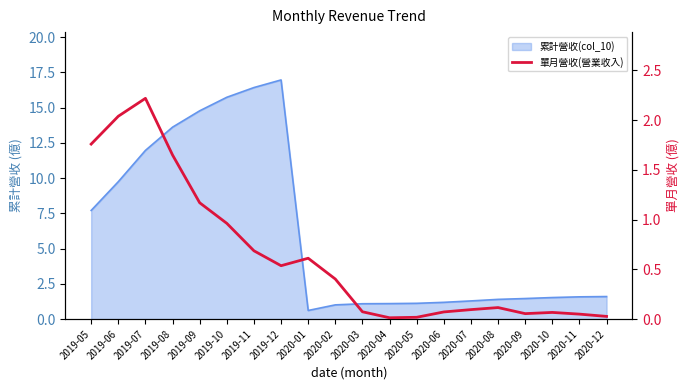

True or false: the data shows 0.1 at 2020-03.

True